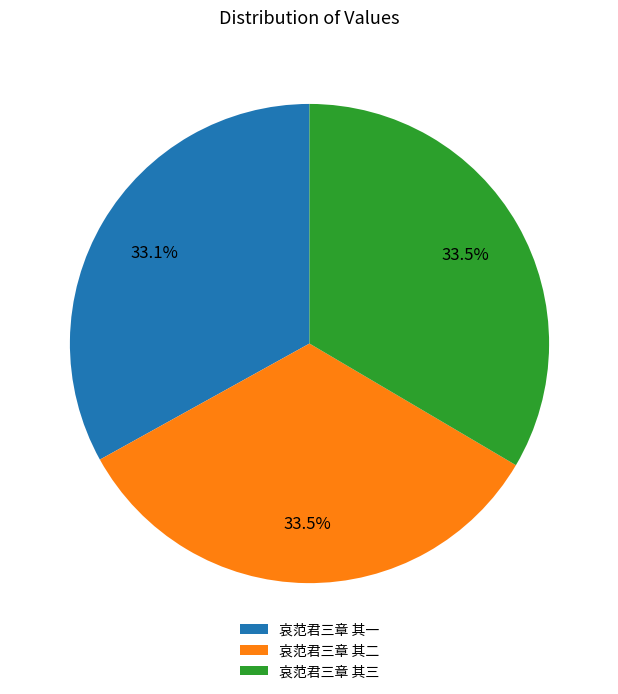

What is the ratio of the value at 哀范君三章 其三 to the value at 哀范君三章 其二?

1.0